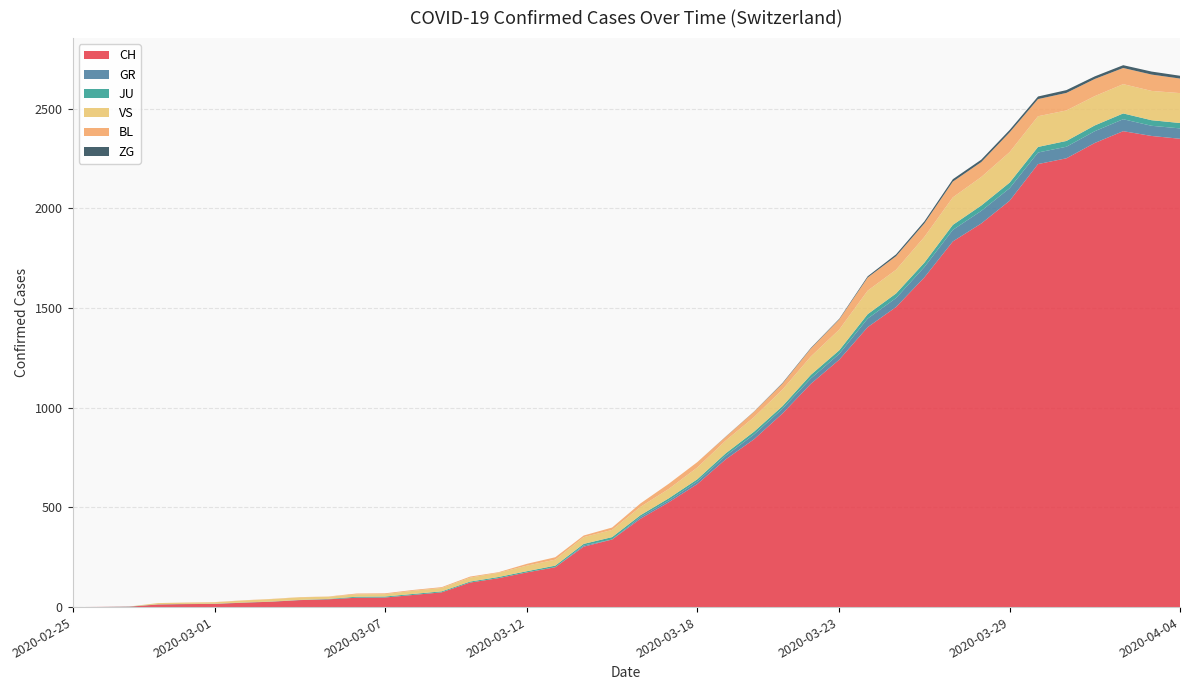

Reading left to right, what are all the values shown in this chart?

CH: 2020-02-25=0	2020-02-26=1	2020-02-27=2	2020-02-28=13	2020-02-29=15	2020-03-01=16	2020-03-02=22	2020-03-03=27	2020-03-04=35	2020-03-05=39	2020-03-06=47	2020-03-07=48	2020-03-08=61	2020-03-09=74	2020-03-10=123	2020-03-11=145	2020-03-12=174	2020-03-13=200	2020-03-14=303	2020-03-15=339	2020-03-16=443	2020-03-17=526	2020-03-18=617	2020-03-19=741	2020-03-20=842	2020-03-21=971	2020-03-22=1120	2020-03-23=1241	2020-03-24=1404	2020-03-25=1505	2020-03-26=1654	2020-03-27=1834	2020-03-28=1924	2020-03-29=2038	2020-03-30=2222	2020-03-31=2251	2020-04-01=2328	2020-04-02=2387	2020-04-03=2363	2020-04-04=2349
GR: 2020-02-25=0	2020-02-26=0	2020-02-27=0	2020-02-28=0	2020-02-29=0	2020-03-01=0	2020-03-02=0	2020-03-03=0	2020-03-04=0	2020-03-05=0	2020-03-06=0	2020-03-07=0	2020-03-08=0	2020-03-09=0	2020-03-10=0	2020-03-11=0	2020-03-12=0	2020-03-13=0	2020-03-14=6	2020-03-15=0	2020-03-16=9	2020-03-17=9	2020-03-18=13	2020-03-19=18	2020-03-20=24	2020-03-21=24	2020-03-22=27	2020-03-23=29	2020-03-24=43	2020-03-25=45	2020-03-26=52	2020-03-27=58	2020-03-28=63	2020-03-29=63	2020-03-30=58	2020-03-31=58	2020-04-01=59	2020-04-02=60	2020-04-03=51	2020-04-04=52
JU: 2020-02-25=0	2020-02-26=0	2020-02-27=1	2020-02-28=1	2020-02-29=1	2020-03-01=1	2020-03-02=1	2020-03-03=1	2020-03-04=1	2020-03-05=2	2020-03-06=5	2020-03-07=5	2020-03-08=5	2020-03-09=5	2020-03-10=5	2020-03-11=6	2020-03-12=6	2020-03-13=8	2020-03-14=8	2020-03-15=12	2020-03-16=9	2020-03-17=11	2020-03-18=11	2020-03-19=12	2020-03-20=14	2020-03-21=13	2020-03-22=18	2020-03-23=18	2020-03-24=22	2020-03-25=23	2020-03-26=22	2020-03-27=25	2020-03-28=27	2020-03-29=28	2020-03-30=28	2020-03-31=29	2020-04-01=29	2020-04-02=29	2020-04-03=28	2020-04-04=27
VS: 2020-02-25=0	2020-02-26=0	2020-02-27=0	2020-02-28=6	2020-02-29=6	2020-03-01=7	2020-03-02=10	2020-03-03=12	2020-03-04=13	2020-03-05=11	2020-03-06=12	2020-03-07=12	2020-03-08=16	2020-03-09=17	2020-03-10=20	2020-03-11=21	2020-03-12=28	2020-03-13=30	2020-03-14=34	2020-03-15=36	2020-03-16=42	2020-03-17=47	2020-03-18=59	2020-03-19=64	2020-03-20=73	2020-03-21=83	2020-03-22=92	2020-03-23=104	2020-03-24=118	2020-03-25=119	2020-03-26=129	2020-03-27=138	2020-03-28=143	2020-03-29=153	2020-03-30=154	2020-03-31=153	2020-04-01=147	2020-04-02=147	2020-04-03=147	2020-04-04=150
BL: 2020-02-25=0	2020-02-26=0	2020-02-27=0	2020-02-28=0	2020-02-29=1	2020-03-01=1	2020-03-02=1	2020-03-03=1	2020-03-04=1	2020-03-05=1	2020-03-06=4	2020-03-07=4	2020-03-08=4	2020-03-09=4	2020-03-10=5	2020-03-11=3	2020-03-12=9	2020-03-13=12	2020-03-14=8	2020-03-15=12	2020-03-16=17	2020-03-17=26	2020-03-18=27	2020-03-19=19	2020-03-20=27	2020-03-21=30	2020-03-22=40	2020-03-23=51	2020-03-24=66	2020-03-25=68	2020-03-26=68	2020-03-27=79	2020-03-28=75	2020-03-29=99	2020-03-30=86	2020-03-31=88	2020-04-01=86	2020-04-02=81	2020-04-03=82	2020-04-04=73
ZG: 2020-02-25=0	2020-02-26=0	2020-02-27=0	2020-02-28=0	2020-02-29=0	2020-03-01=0	2020-03-02=0	2020-03-03=0	2020-03-04=0	2020-03-05=0	2020-03-06=0	2020-03-07=0	2020-03-08=0	2020-03-09=0	2020-03-10=0	2020-03-11=0	2020-03-12=0	2020-03-13=0	2020-03-14=0	2020-03-15=0	2020-03-16=0	2020-03-17=0	2020-03-18=0	2020-03-19=1	2020-03-20=1	2020-03-21=3	2020-03-22=3	2020-03-23=3	2020-03-24=6	2020-03-25=9	2020-03-26=10	2020-03-27=12	2020-03-28=12	2020-03-29=12	2020-03-30=13	2020-03-31=14	2020-04-01=13	2020-04-02=14	2020-04-03=15	2020-04-04=14